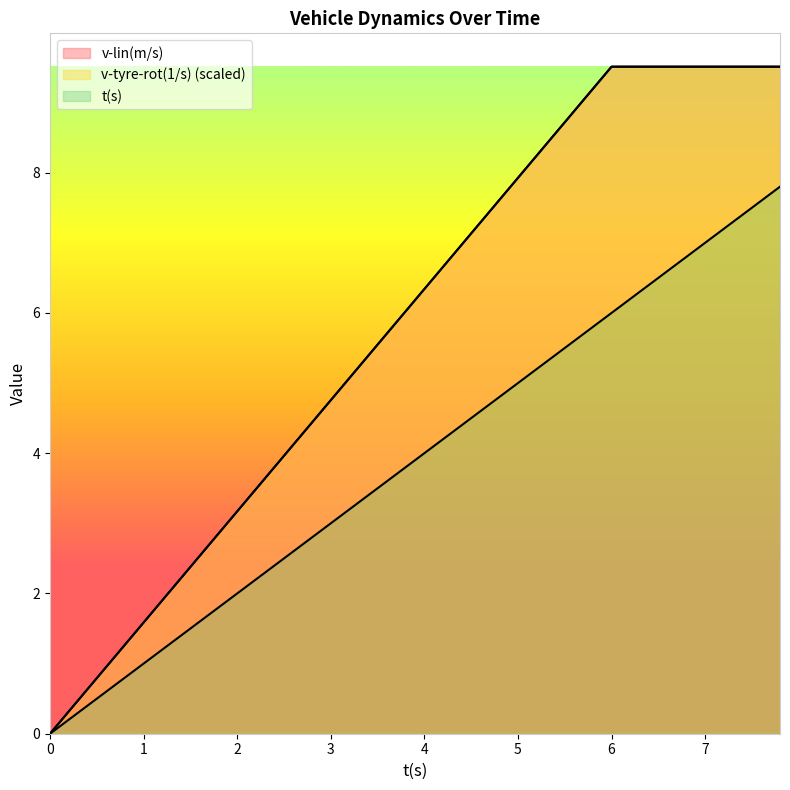

What is the maximum value shown in the chart?

9.5